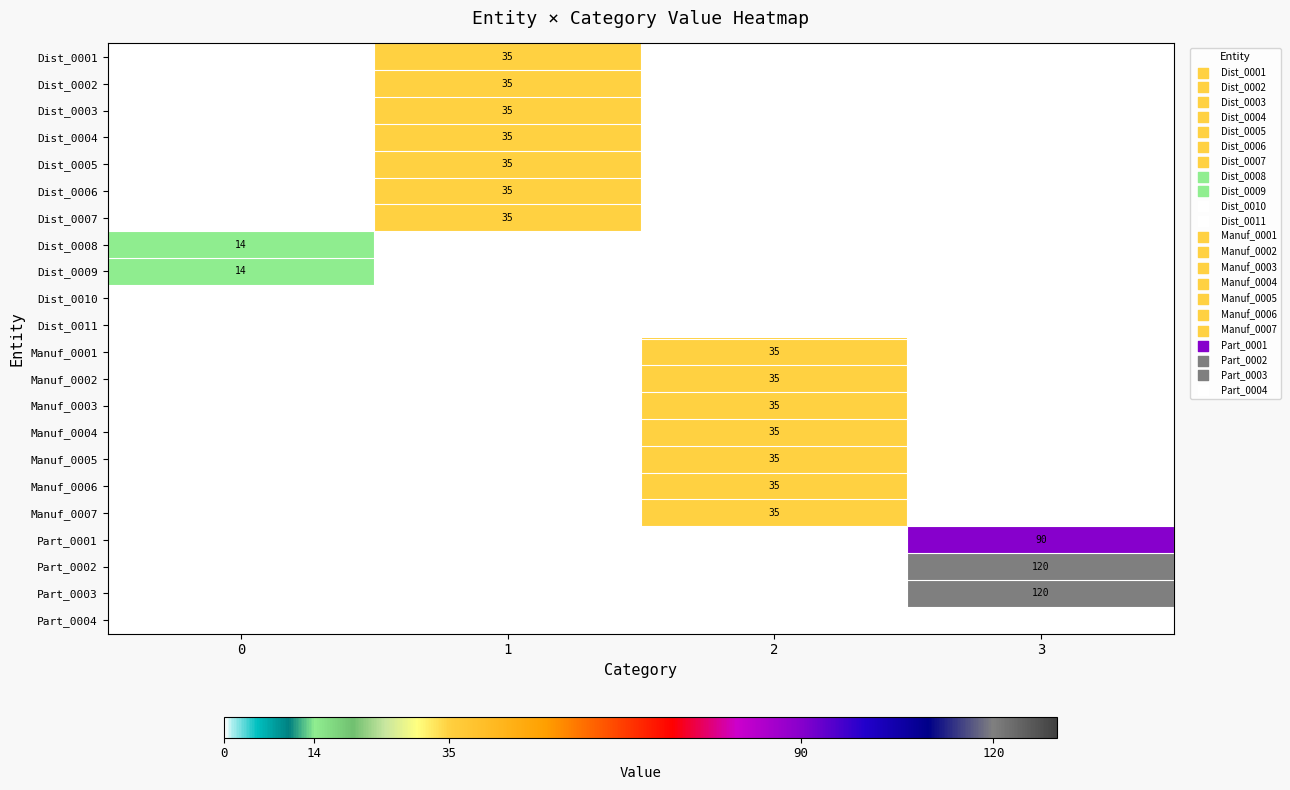

List the series in order of their peak value, highest first.

Part_0002, Part_0003, Part_0001, Dist_0001, Dist_0002, Dist_0003, Dist_0004, Dist_0005, Dist_0006, Dist_0007, Manuf_0001, Manuf_0002, Manuf_0003, Manuf_0004, Manuf_0005, Manuf_0006, Manuf_0007, Dist_0008, Dist_0009, Dist_0010, Dist_0011, Part_0004